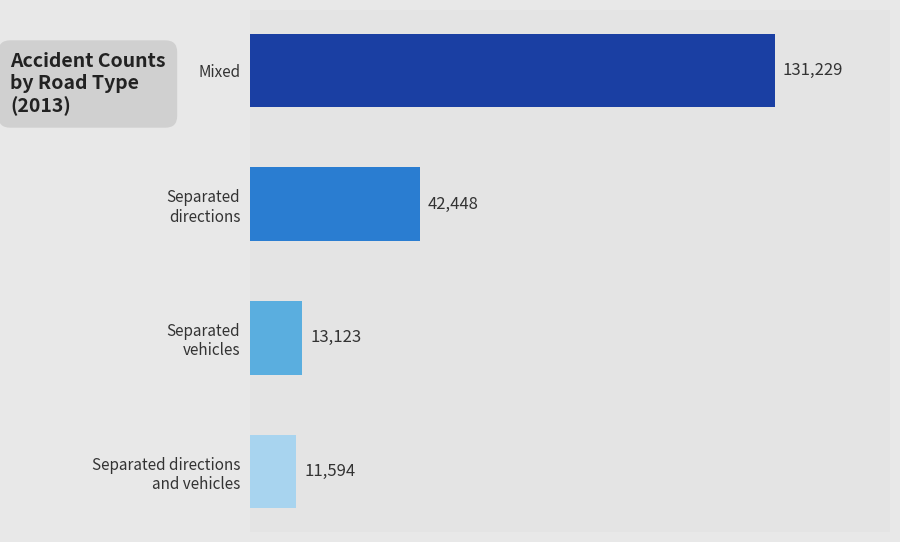

Read the value at Mixed.

131229